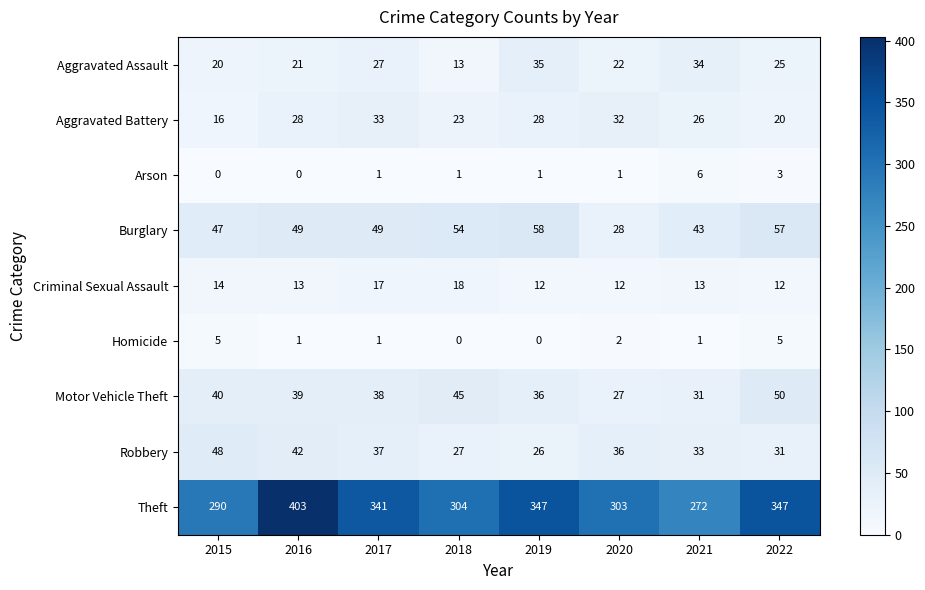

Count the Homicide values in the range 1 to 5.

6